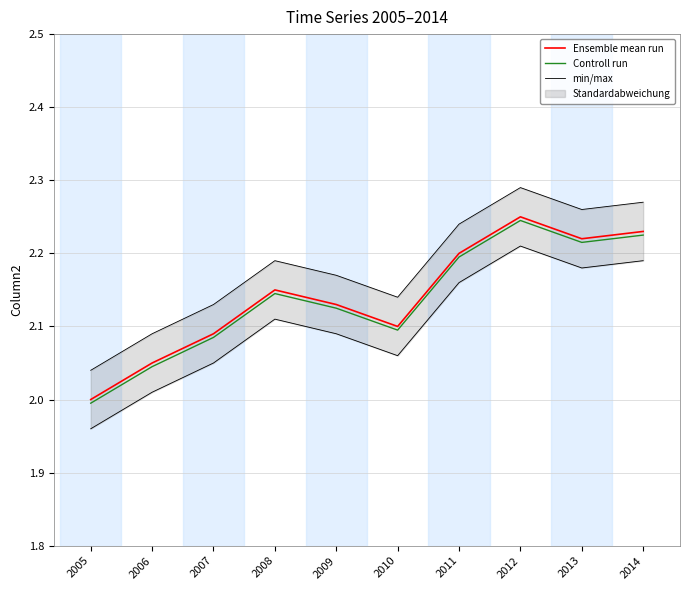

True or false: min/max has more than 2 interior local peaks.

False